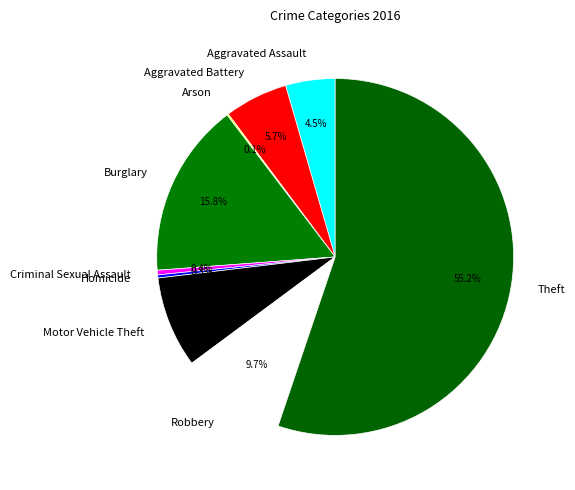

Which slice is the largest?

Theft